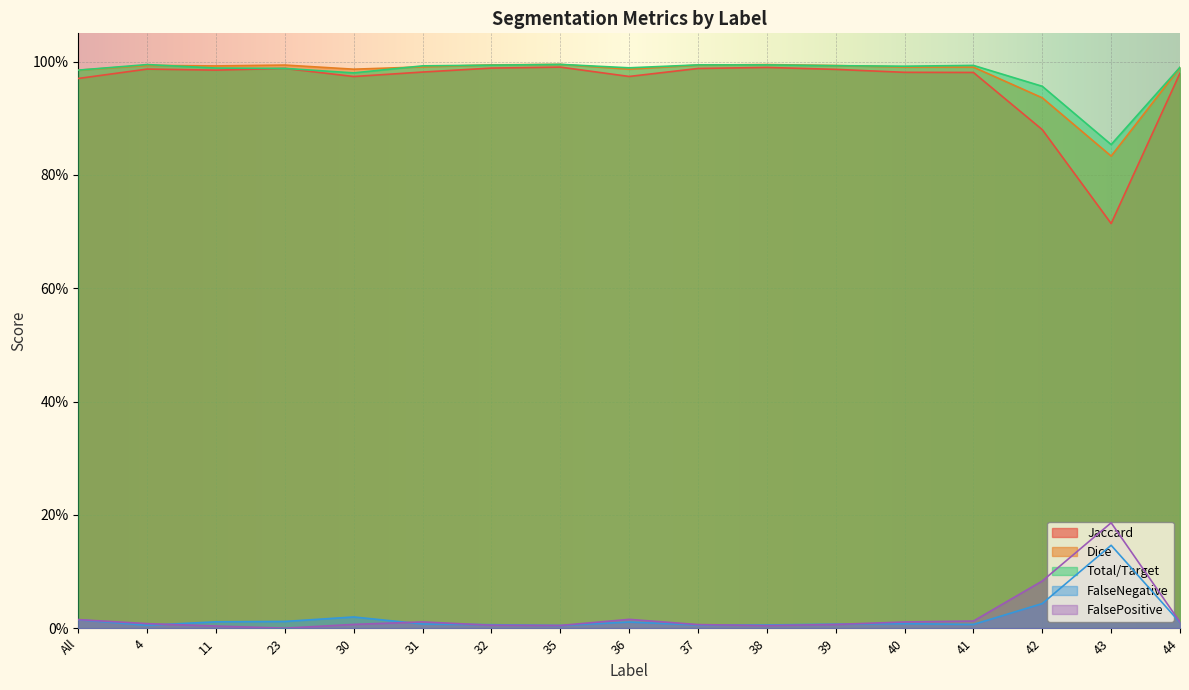

True or false: FalsePositive and Jaccard intersect in this chart.

False